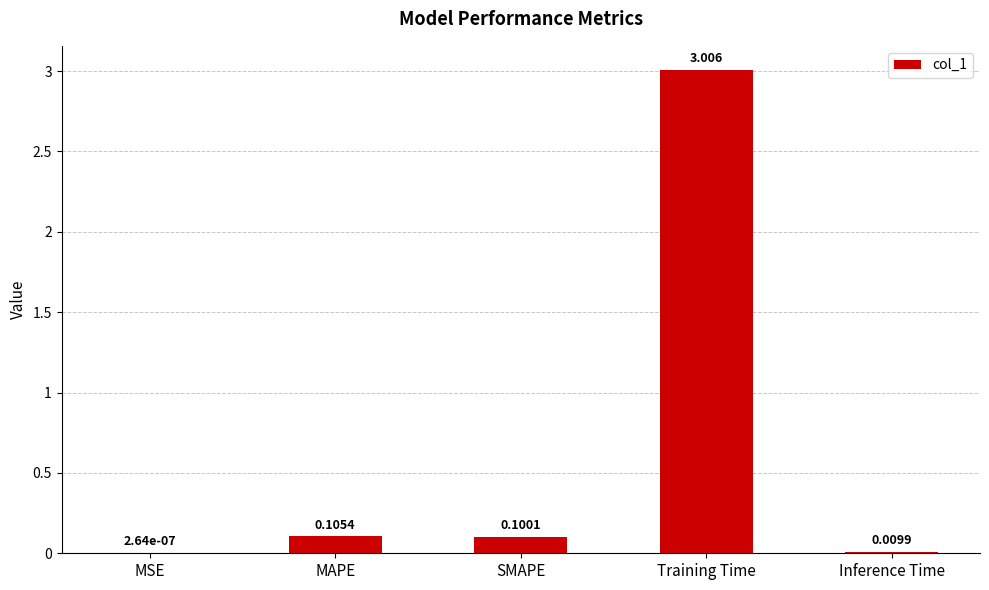

Between MSE and Training Time, which is larger?

Training Time